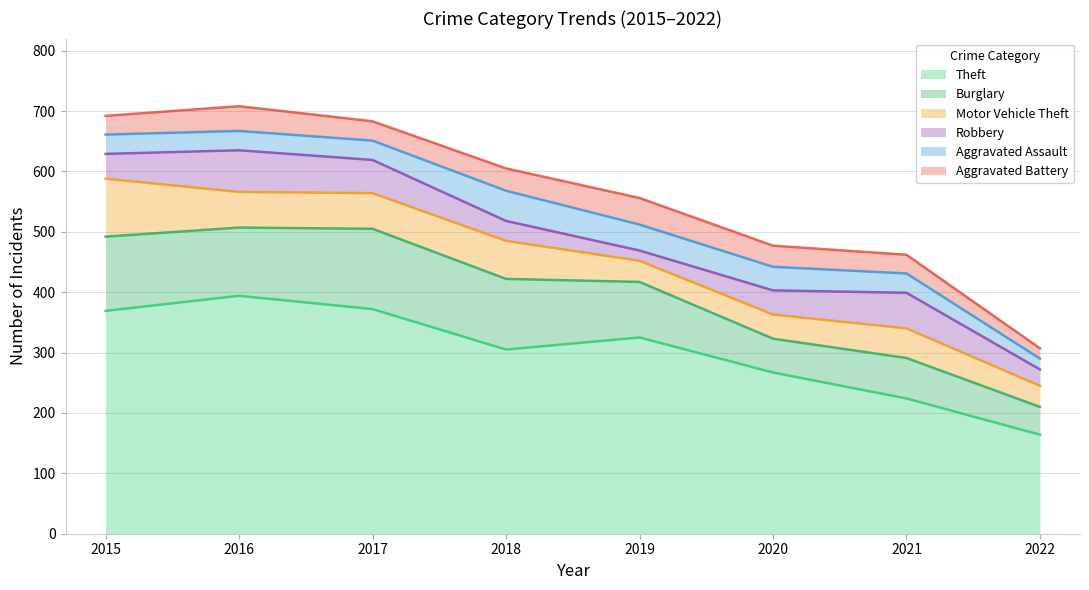

The value of Aggravated Assault at 2020 is 10. True or false?

False